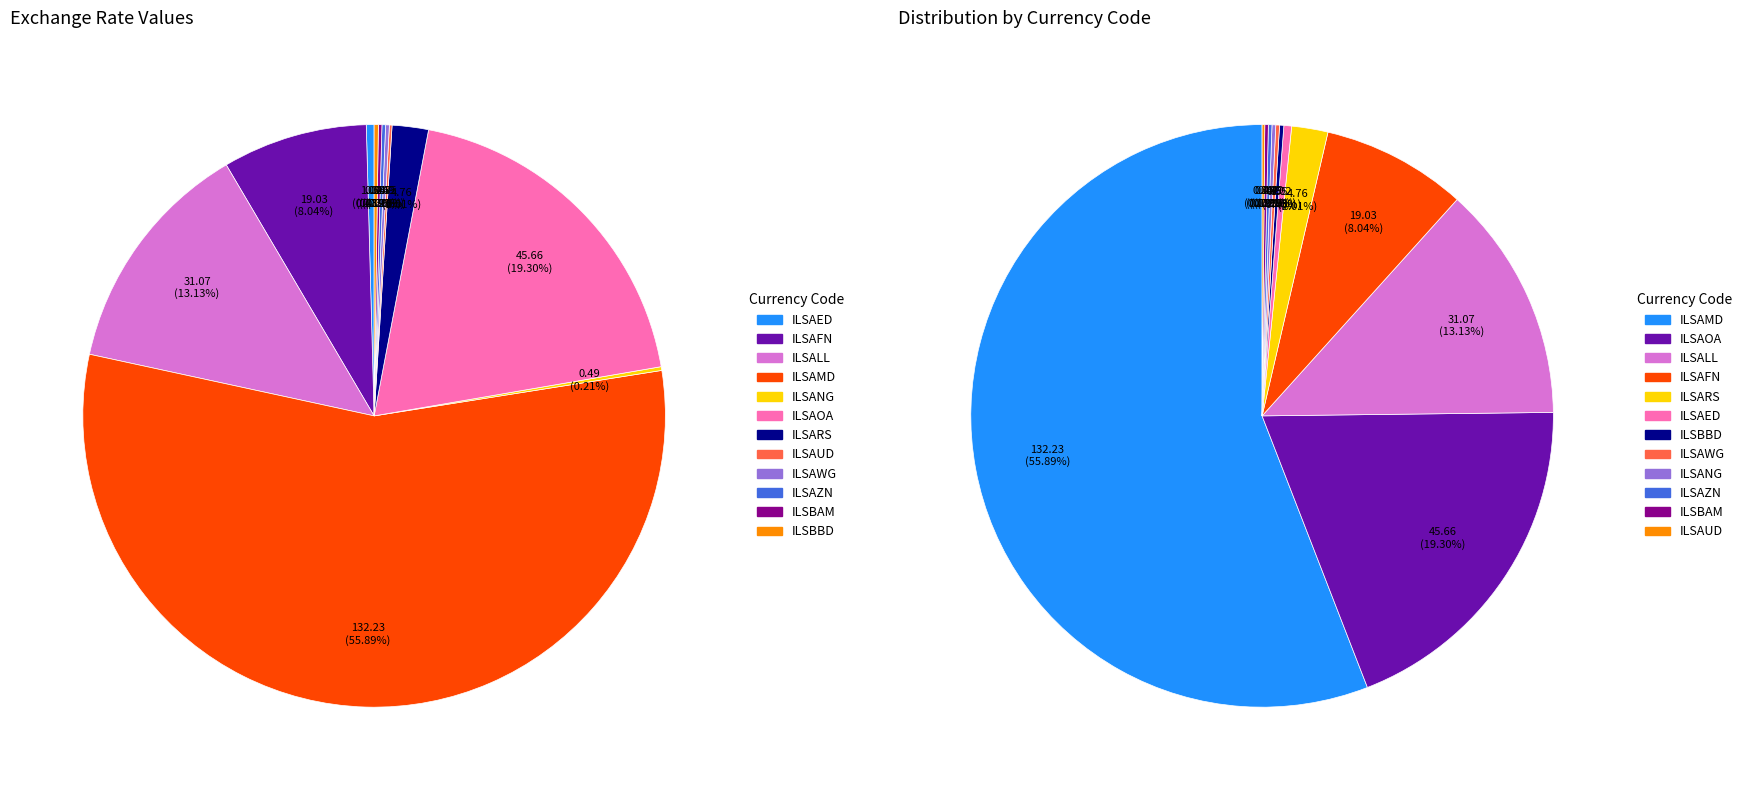

What is the total percentage of ILSAZN and ILSAOA?

19.5%